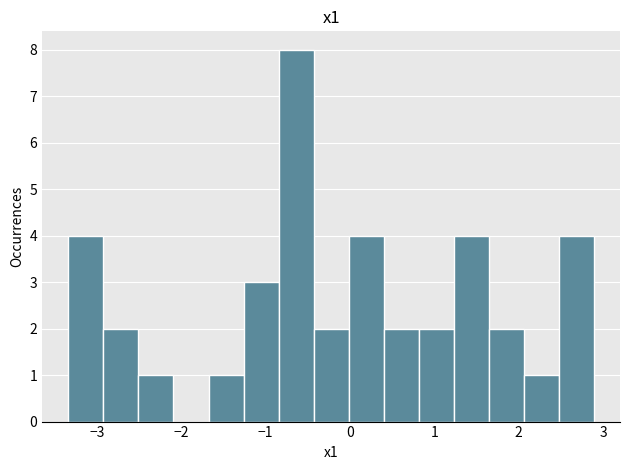

Reading left to right, list every bar in this chart as the range it spans on the x-axis followed by its height. Neither the bar edges nor the heights are printed on the chart, so give them approximately, as read against the axes.

-3.3 to -2.9: 4
-2.9 to -2.5: 2
-2.5 to -2.1: 1
-2.1 to -1.7: 0
-1.7 to -1.3: 1
-1.3 to -0.8: 3
-0.8 to -0.4: 8
-0.4 to 0.0: 2
0.0 to 0.4: 4
0.4 to 0.8: 2
0.8 to 1.2: 2
1.2 to 1.6: 4
1.6 to 2.1: 2
2.1 to 2.5: 1
2.5 to 2.9: 4